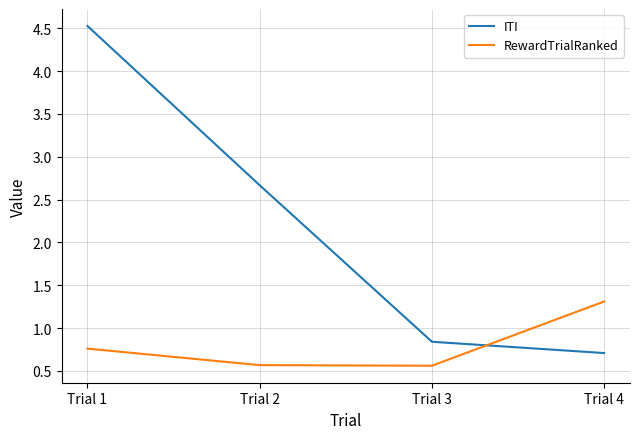

In RewardTrialRanked, how many points are lower than both neighbors (excluding endpoints)?

1